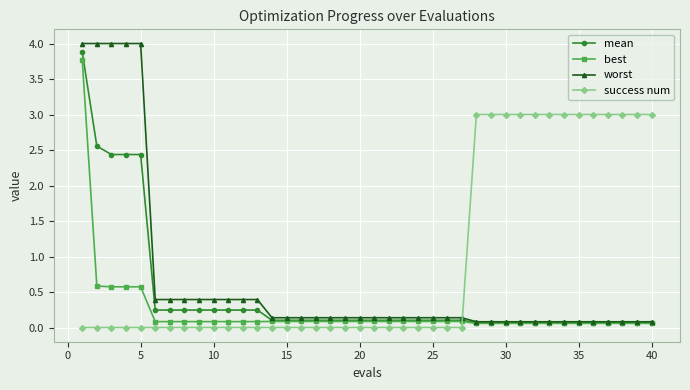

What is the greatest value displayed?

4.0